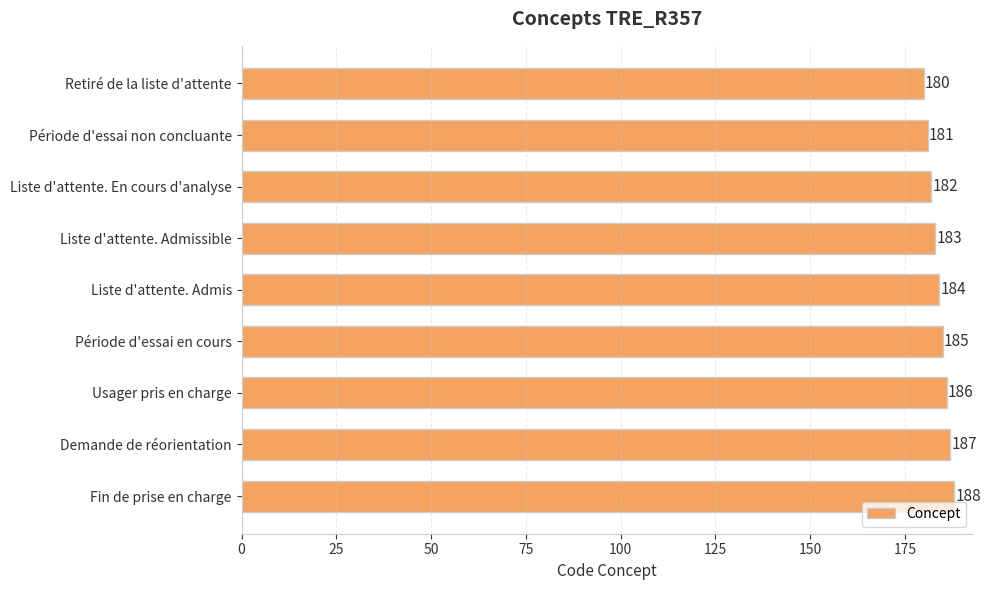

How many bars are there in total?

9